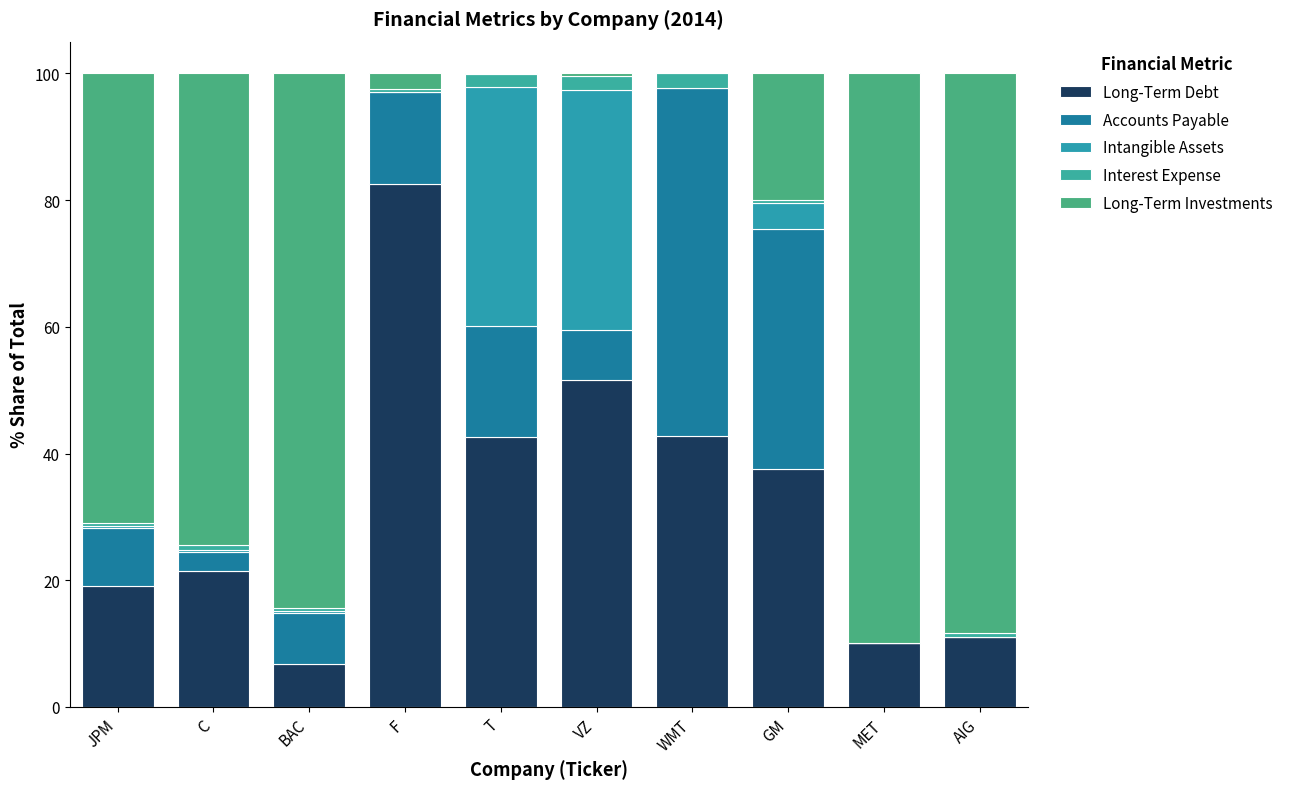

What are all the series names shown in the legend?

Long-Term Debt, Accounts Payable, Intangible Assets, Interest Expense, Long-Term Investments